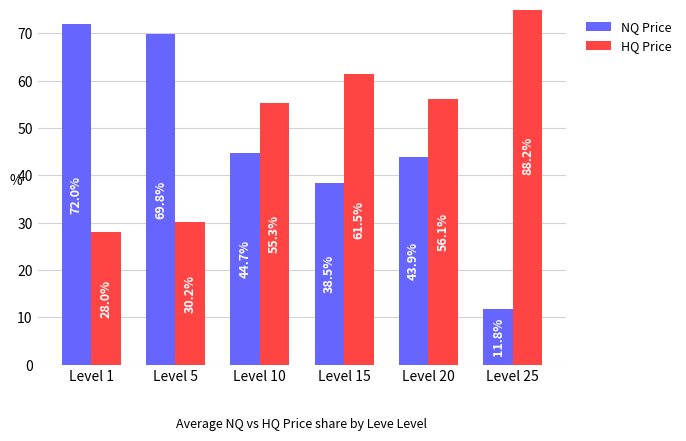

True or false: NQ Price has a value of 20.6 at Level 5.

False